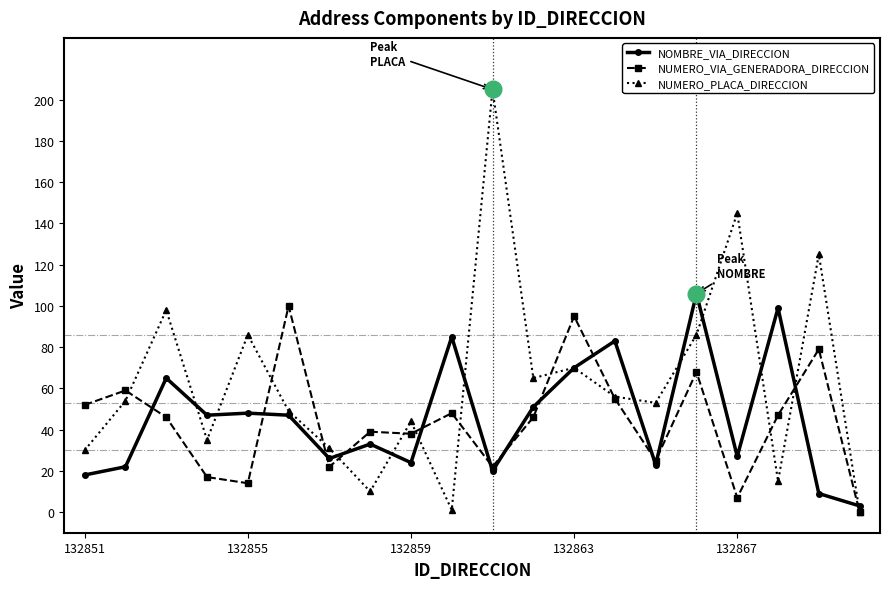

What is the maximum value for NOMBRE_VIA_DIRECCION?

106